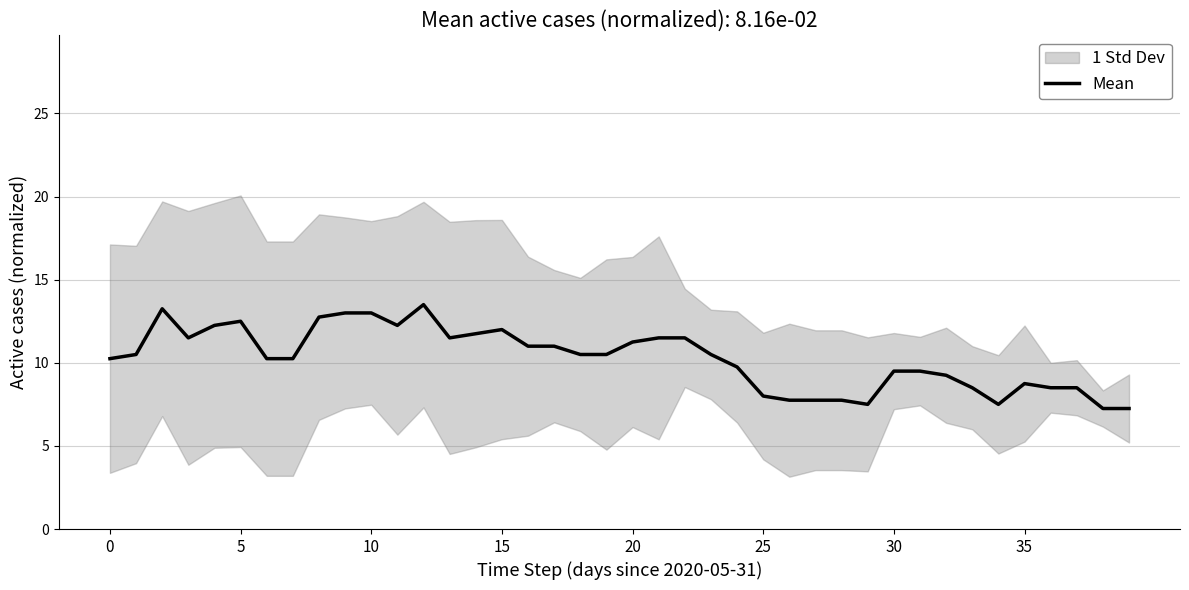

What is the ratio of the value at 37 to the value at 36?

1.0